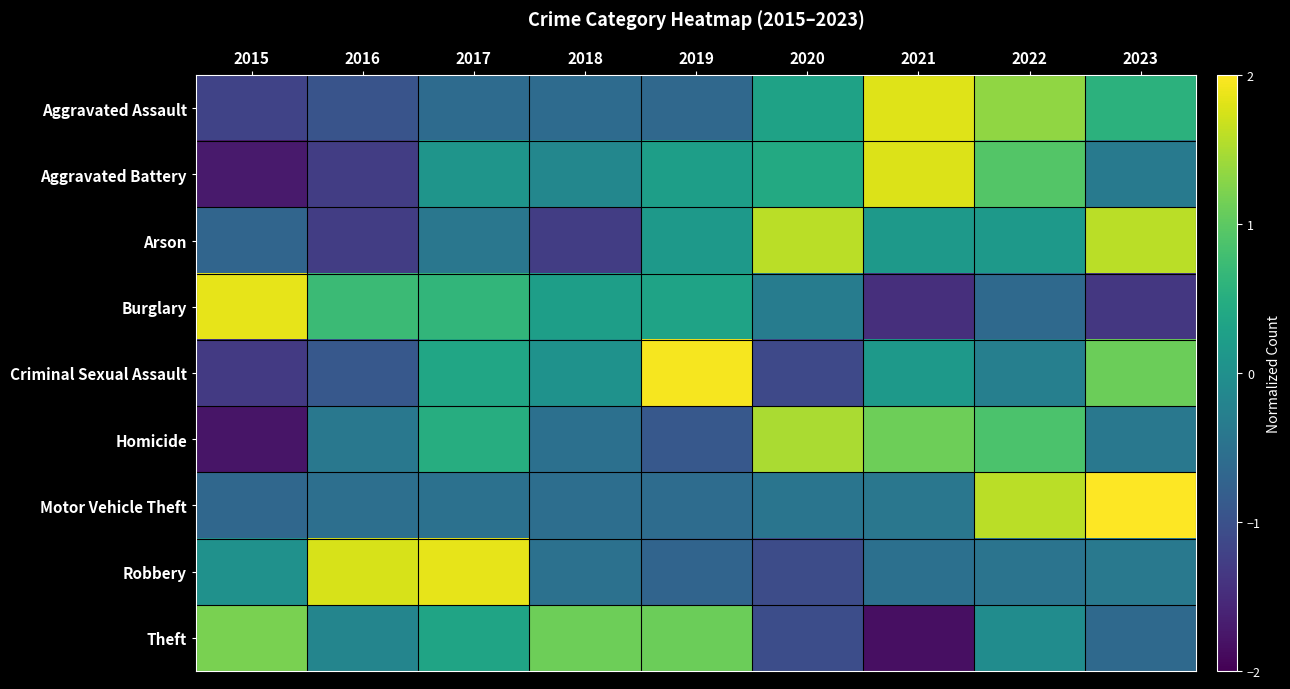

Between 2021 and 2023, which is larger?

2021